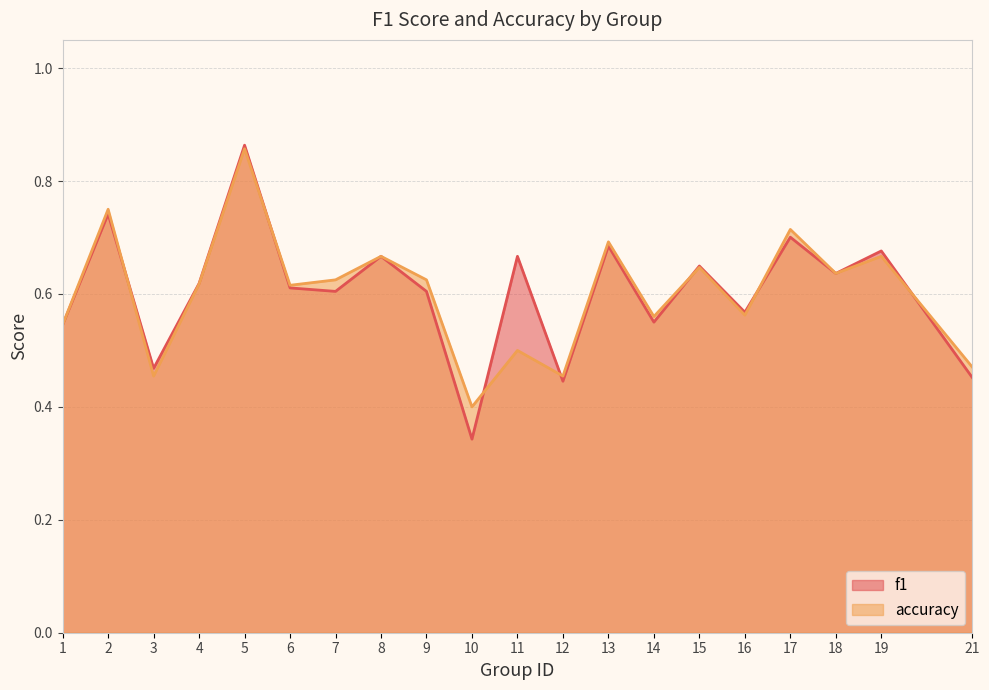

At which label does f1 reach its minimum?

10